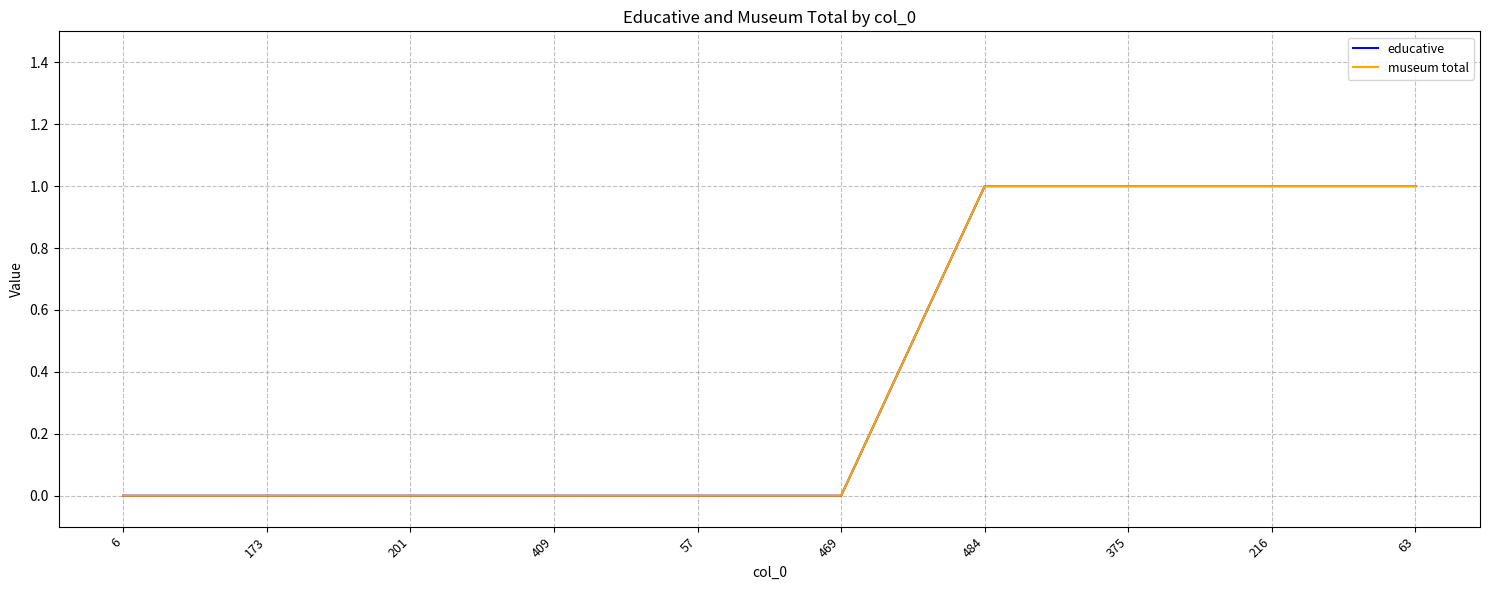

Does the chart have visible grid lines?

Yes